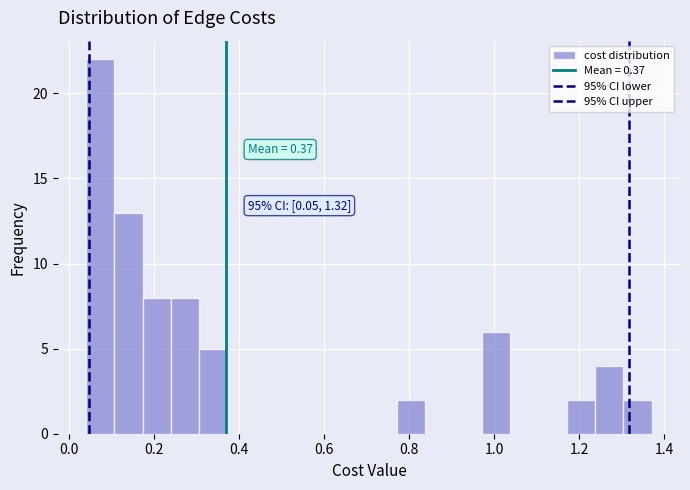

Around what value on the x-axis is the tallest bar? Give the approximate position of its centre, as read against the axis.

0.08